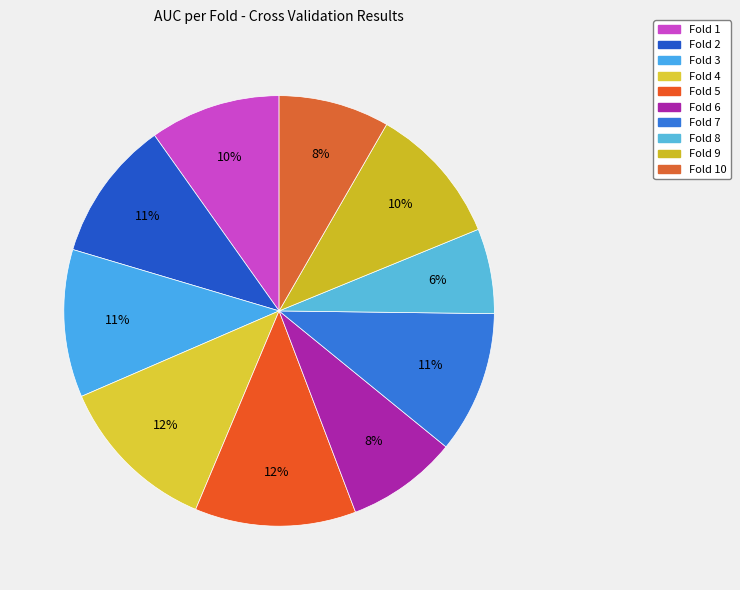

What is the smallest slice in the pie chart?

Fold 8